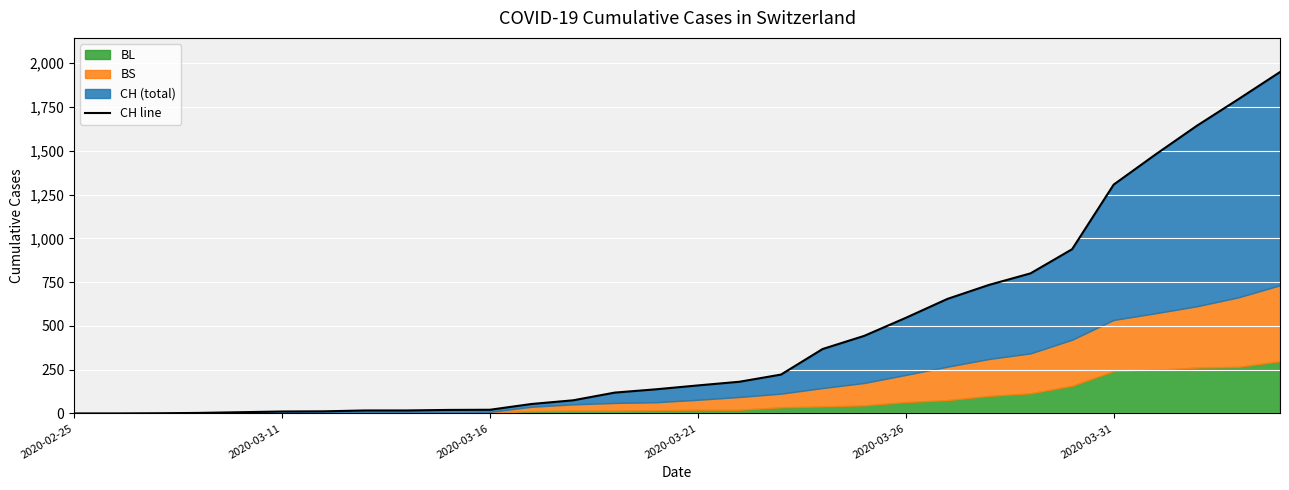

How many values are below 160?

15